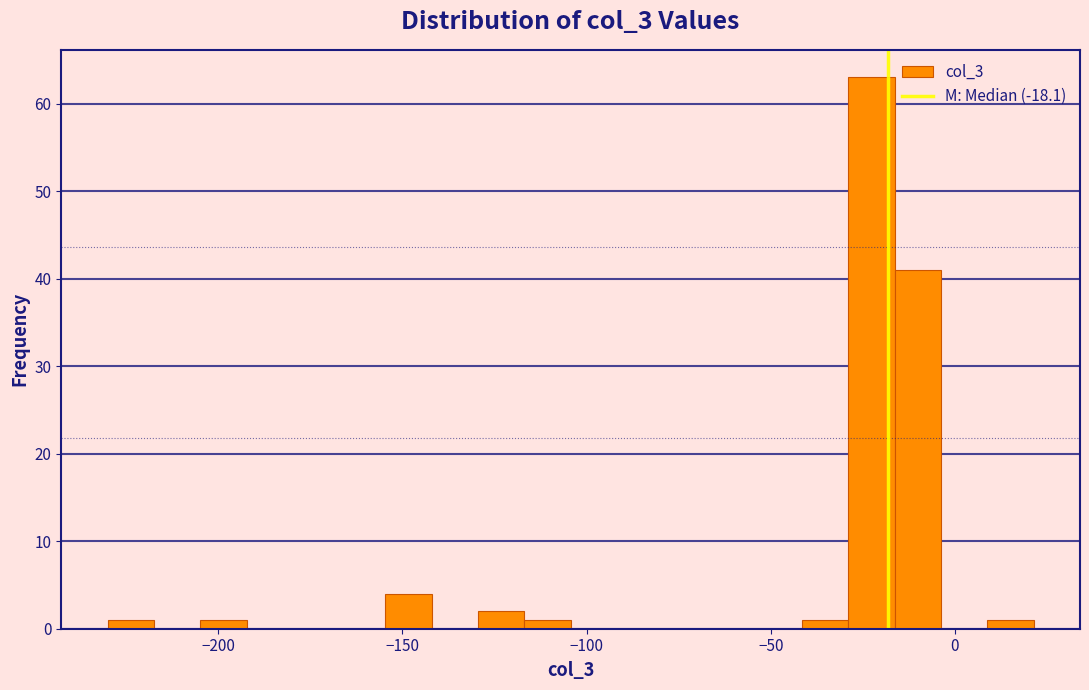

Read against the x-axis, roughly where is the centre of the tallest bar?

-25